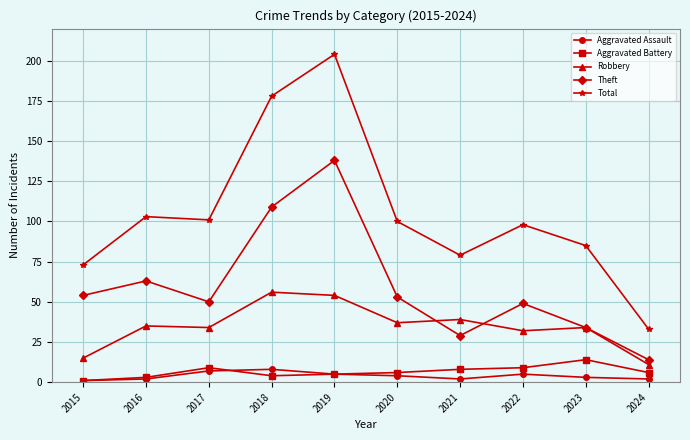

Does the chart have visible grid lines?

Yes